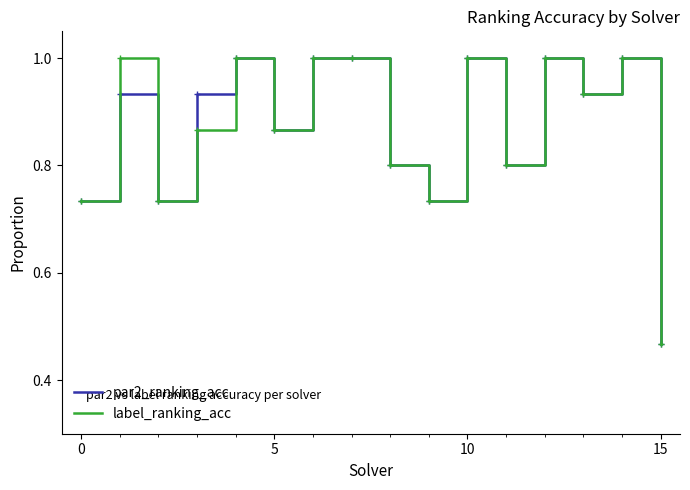

What is the highest value of the par2_ranking_acc series?

1.0